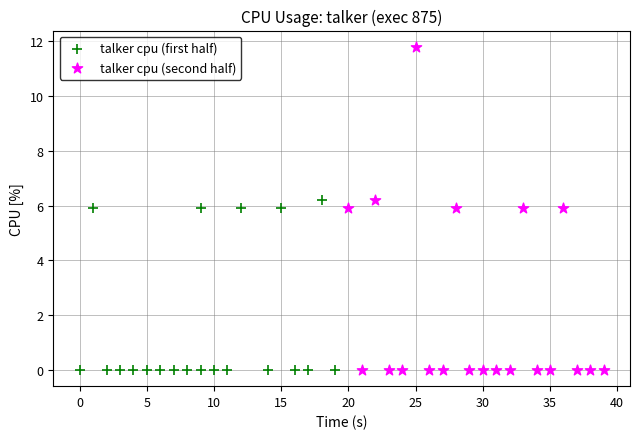

Which series has the largest Y range (max minus min)?

talker cpu (second half)